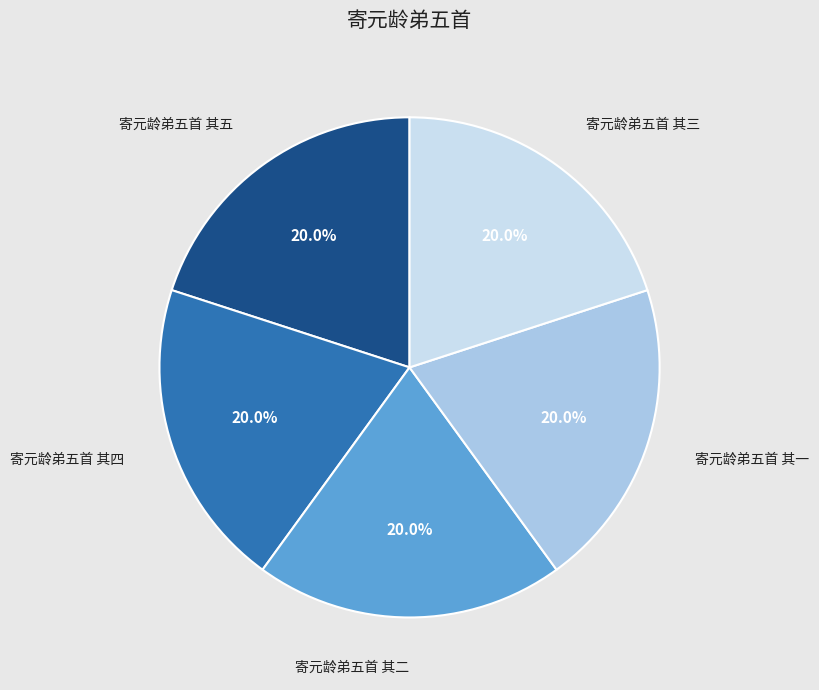

How much of the chart is everything except 寄元龄弟五首 其二?

80.0%